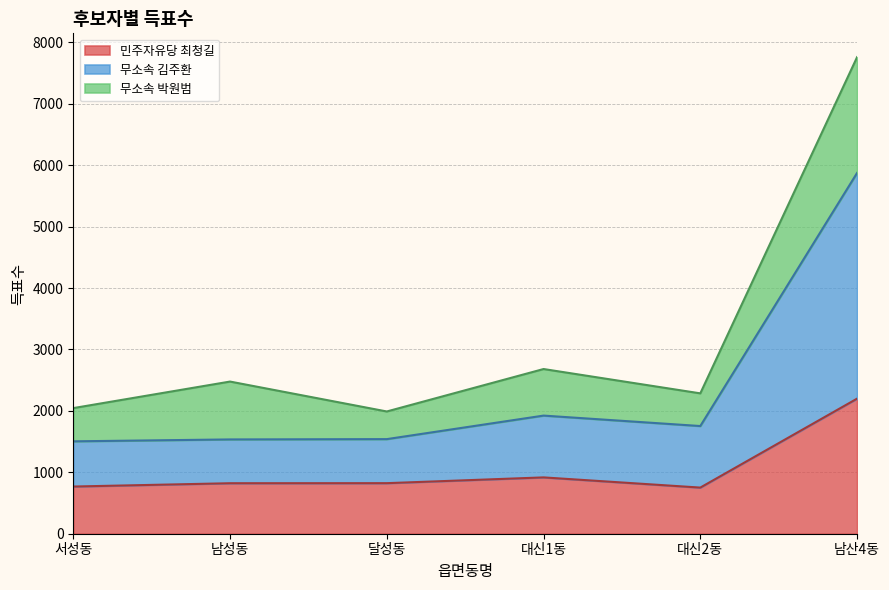

The 민주자유당 최청길 series shows 768 at 서성동. True or false?

True